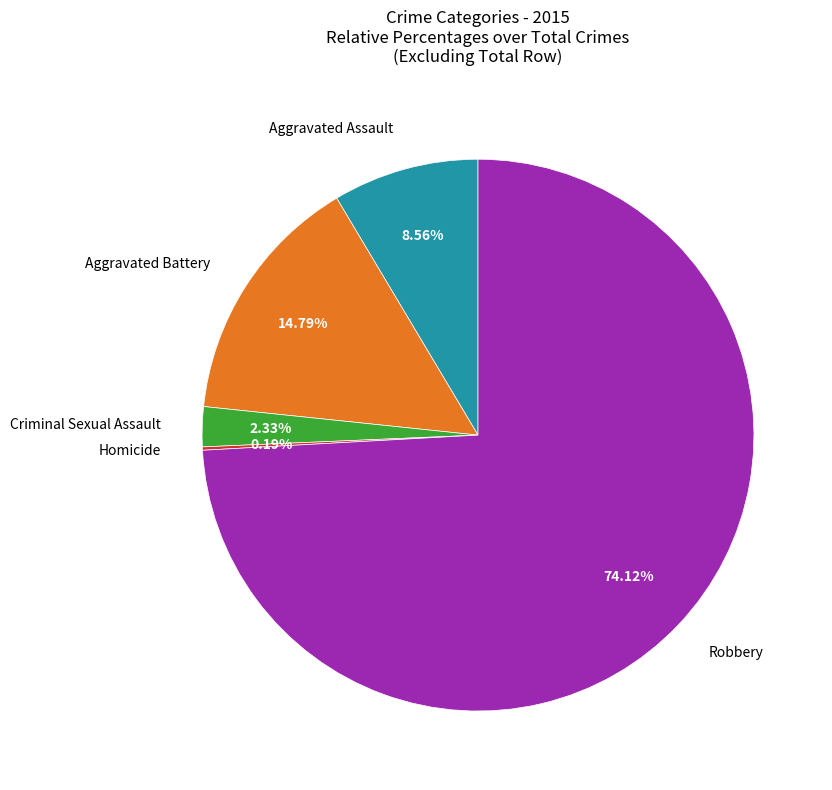

Is there a majority slice in this chart?

Yes